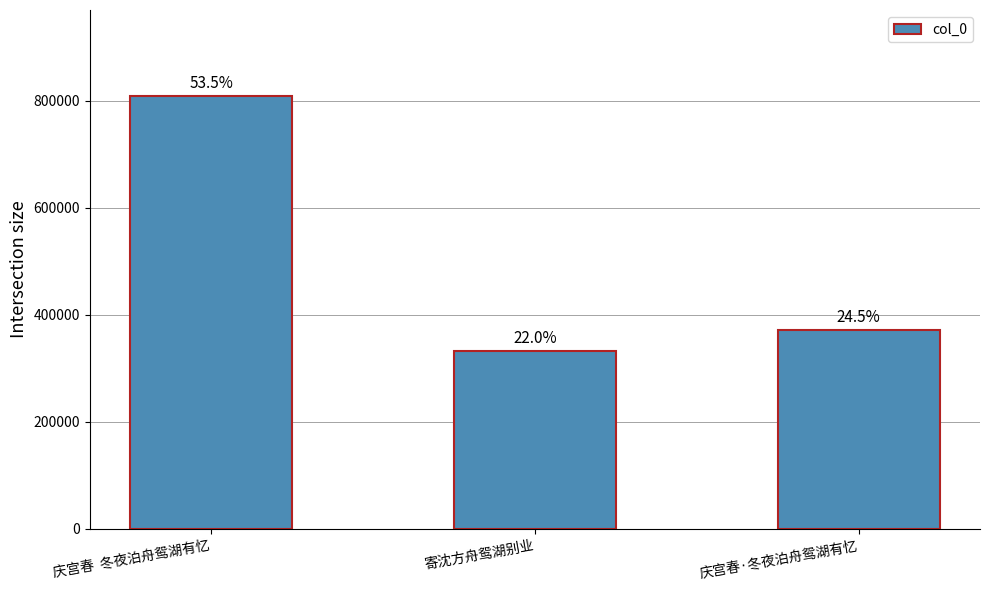

List the labels in order of value, smallest first.

寄沈方舟鸳湖别业, 庆宫春·冬夜泊舟鸳湖有忆, 庆宫春  冬夜泊舟鸳湖有忆